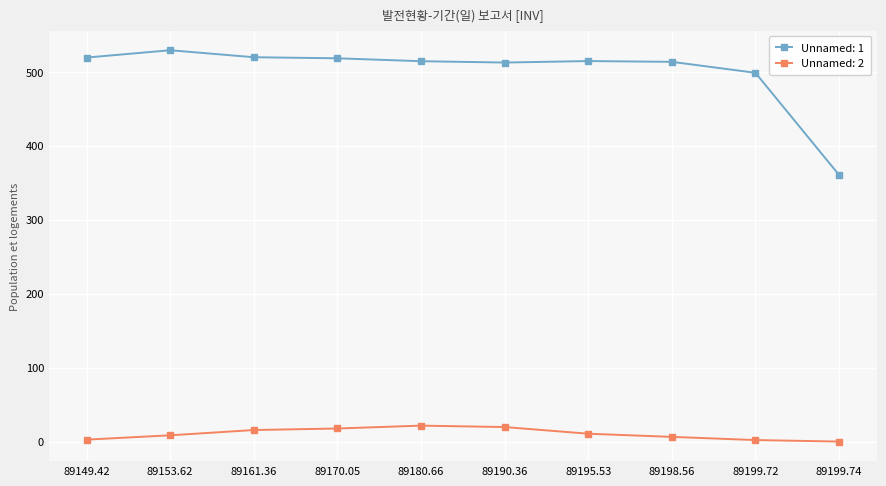

What is the sum of the Unnamed: 1 values at 89199.72 and 89153.62?

1028.0